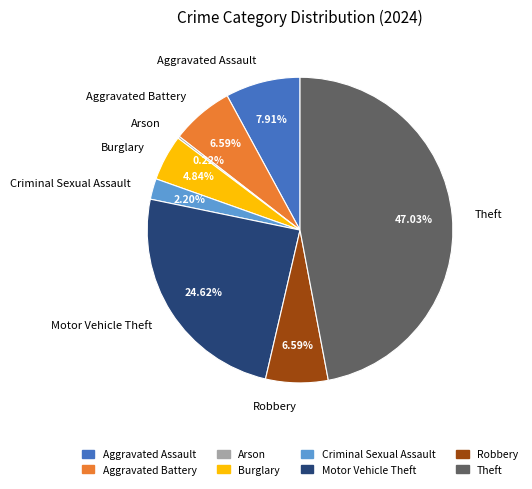

To the nearest percent, what percentage of the pie is Theft?

47%